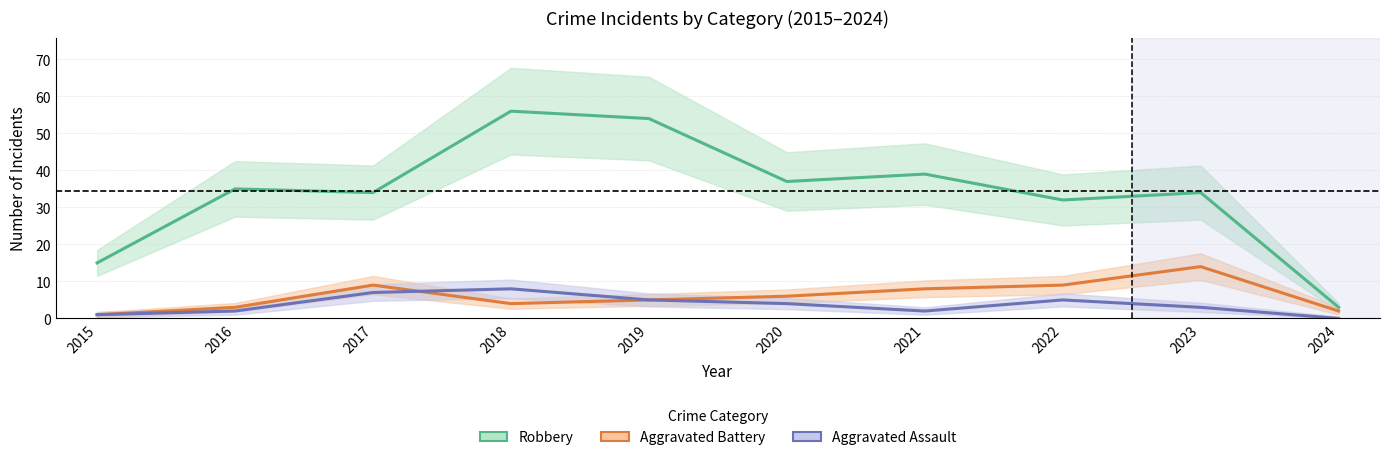

Where is the first local minimum for Robbery?

2017